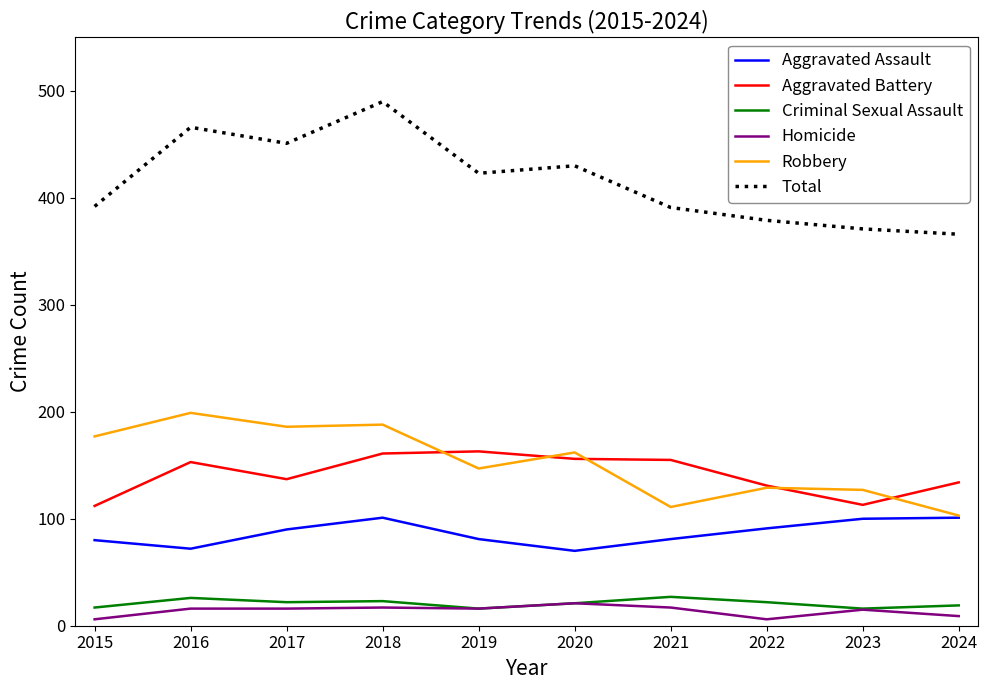

Is it true that Homicide equals 16 at 2016?

True